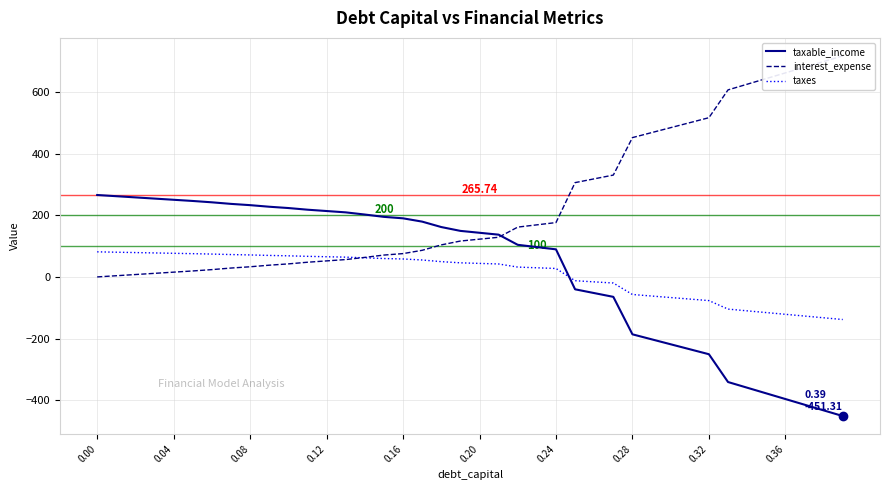

How many intersections are there between taxable_income and taxes?

1